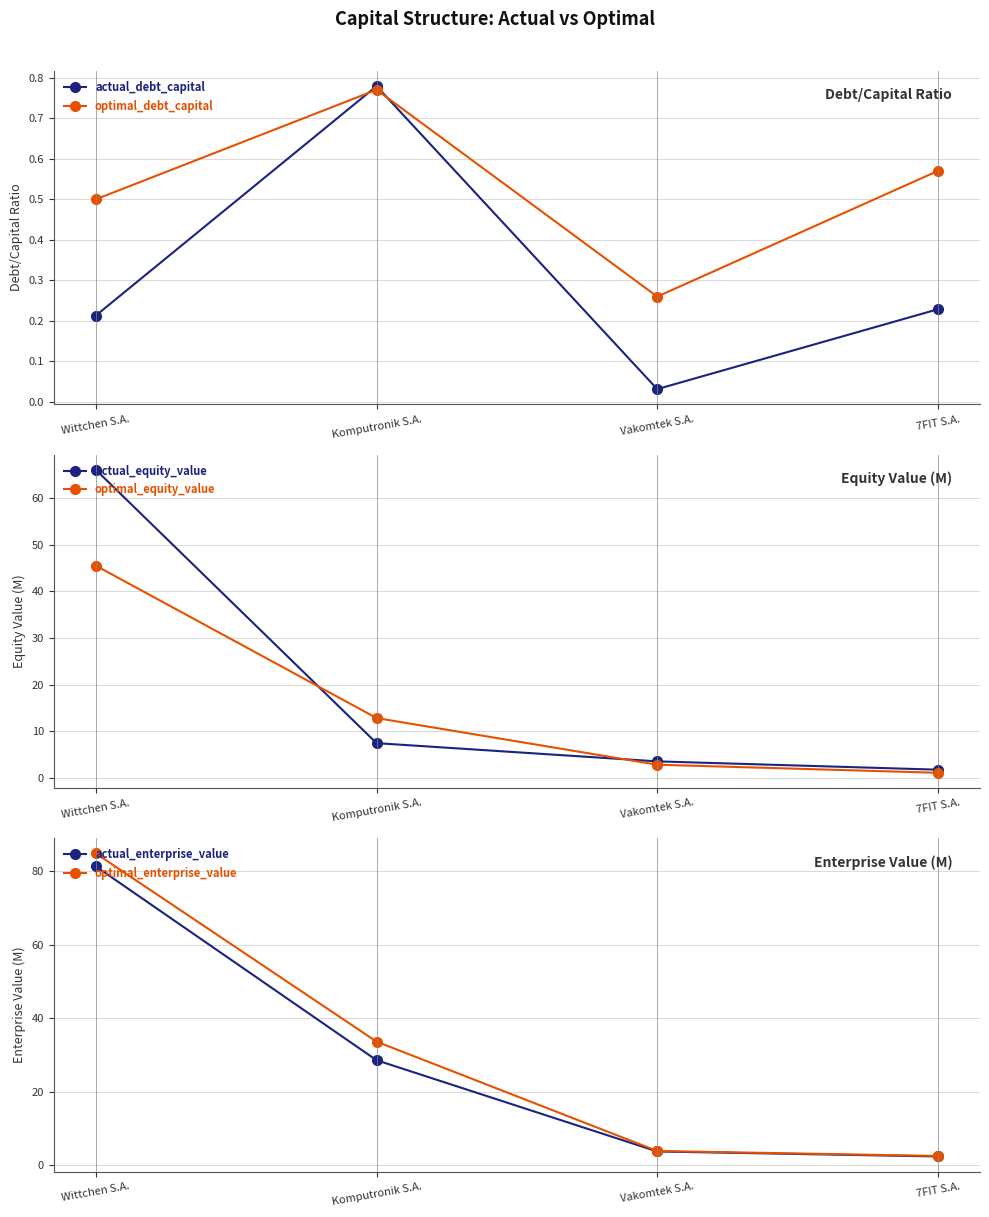

True or false: optimal_debt_capital and optimal_enterprise_value intersect in this chart.

False